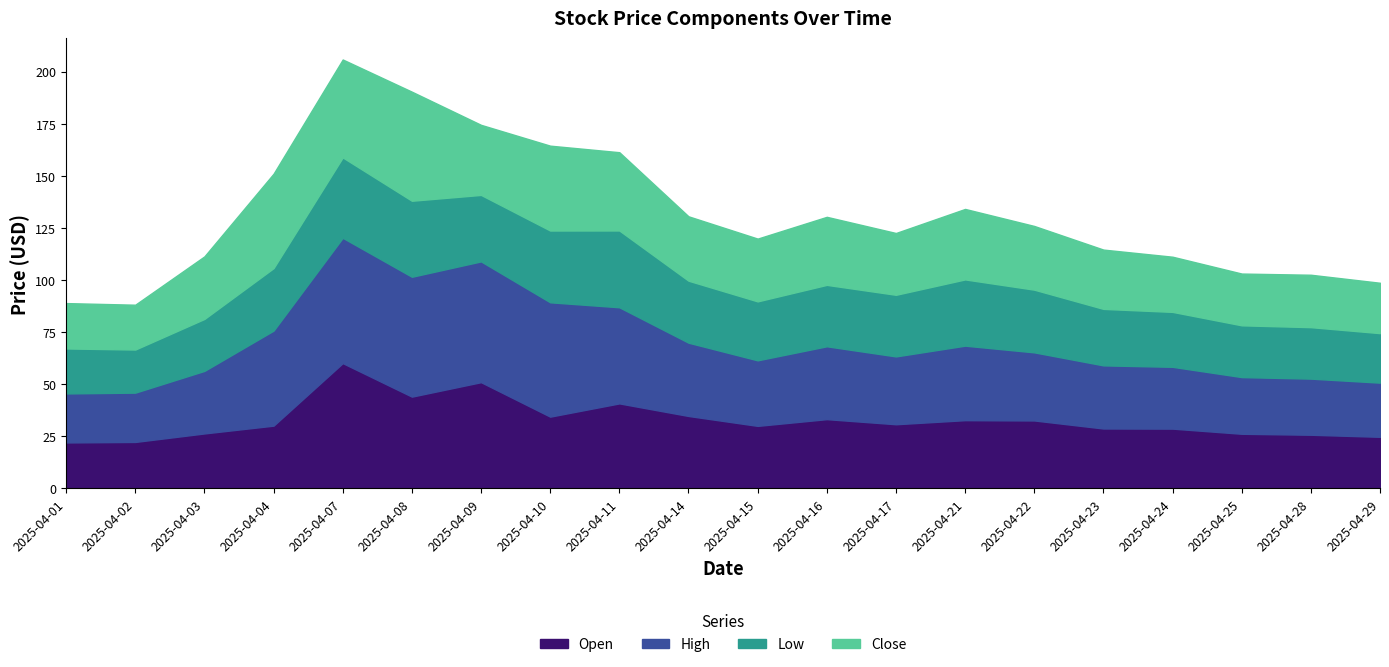

How many interior local peaks does the High series have?

4